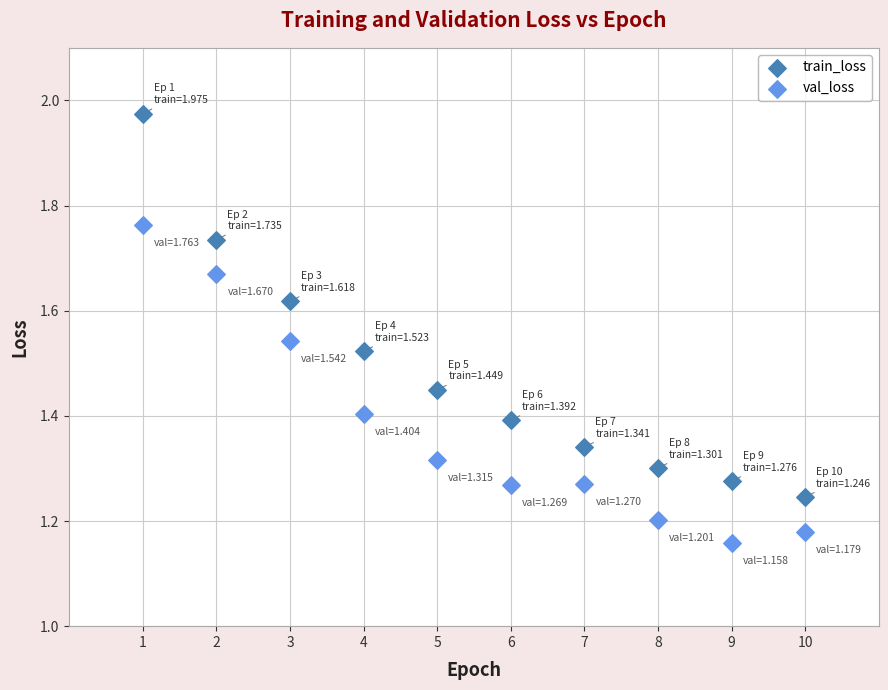

Across all data points, what is the range of X values (max minus min)?

9.0